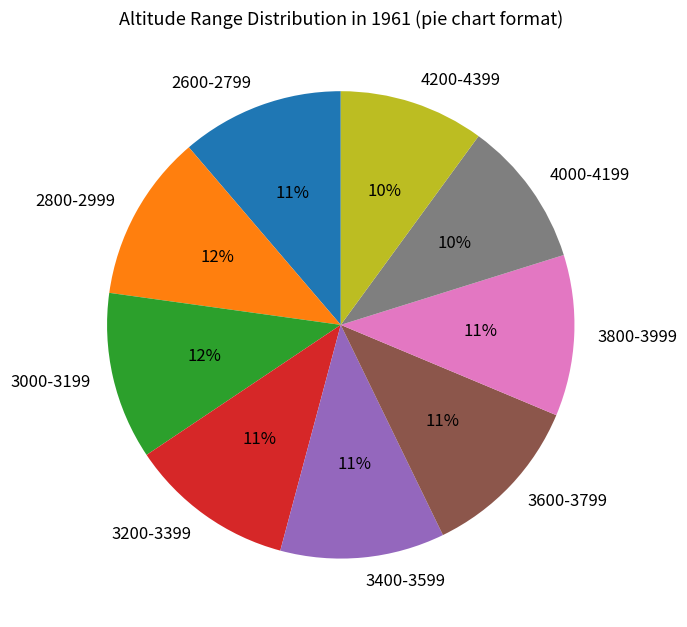

Count the number of slices in the pie.

9